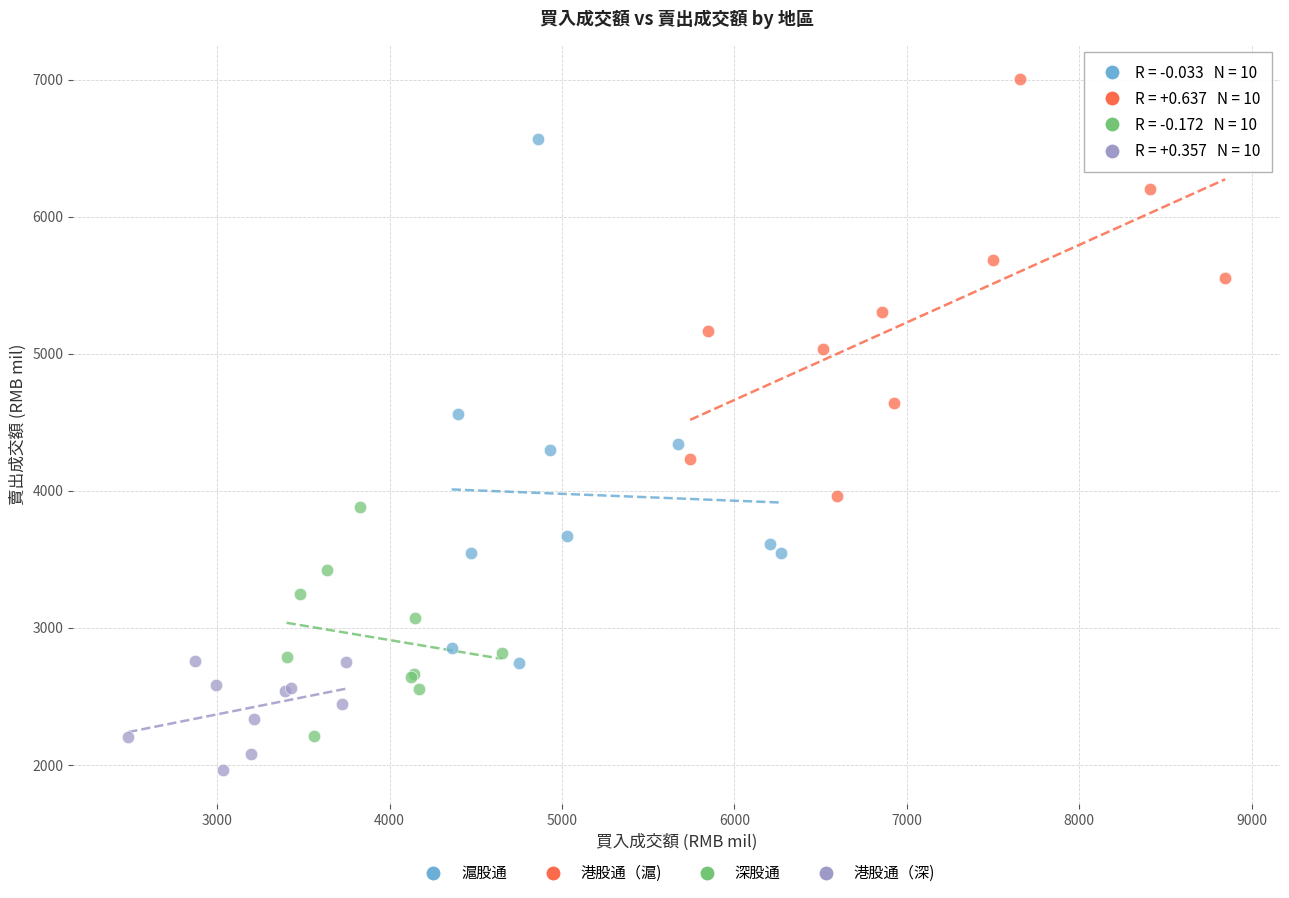

Which series reaches the minimum Y coordinate?

港股通（深)